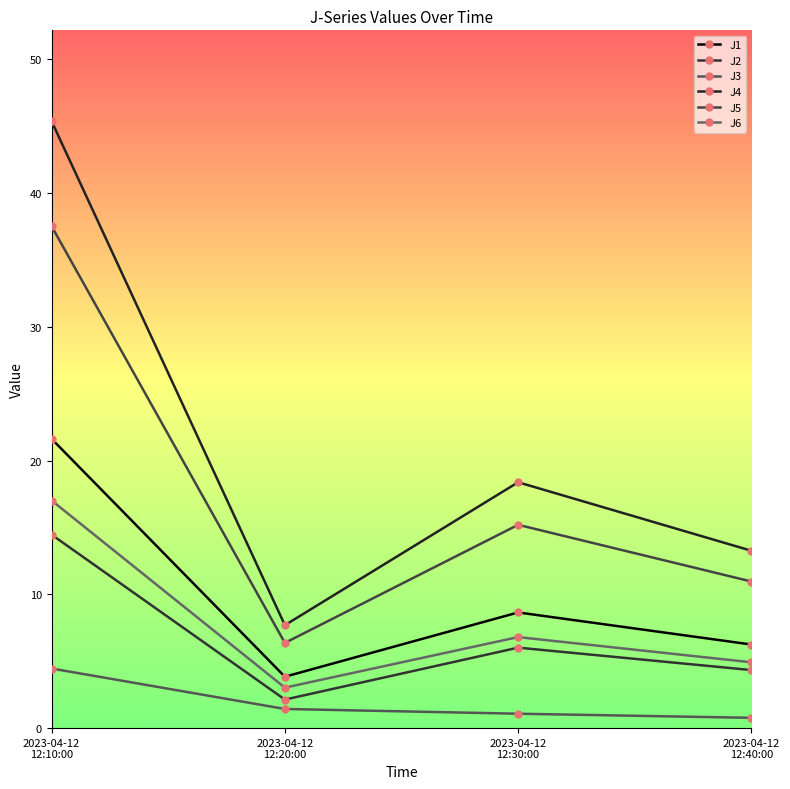

Where is the first local minimum for J2?

2023-04-12
12:20:00